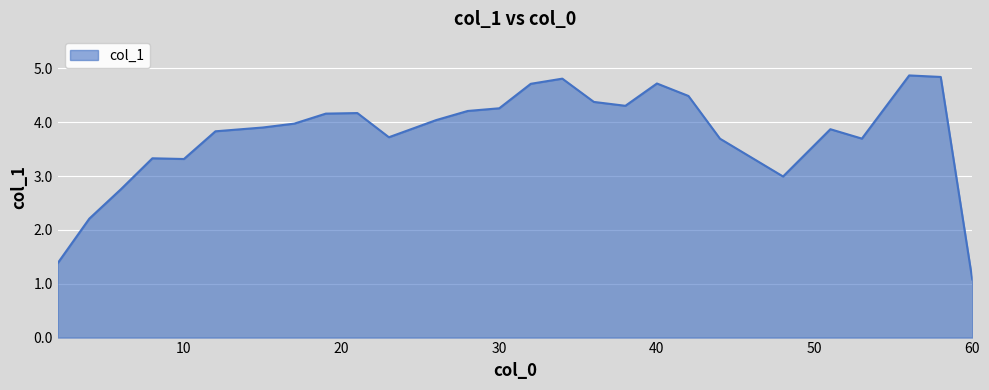

Does the chart display data point markers on the line(s)?

No